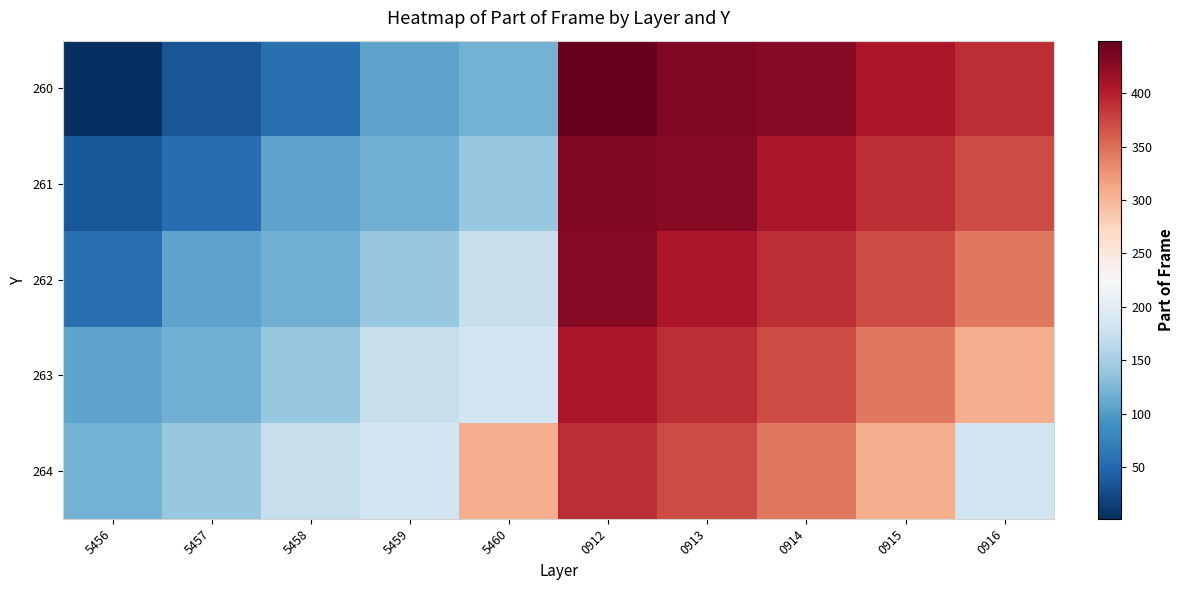

Reading left to right, extract all data points from this chart.

260: 5456=2	5457=34	5458=57	5459=107	5460=120	0912=449	0913=432	0914=429	0915=408	0916=391
261: 5456=36	5457=56	5458=107	5459=118	5460=140	0912=432	0913=429	0914=408	0915=391	0916=372
262: 5456=57	5457=107	5458=118	5459=140	5460=174	0912=429	0913=408	0914=391	0915=372	0916=344
263: 5456=107	5457=118	5458=140	5459=174	5460=183	0912=408	0913=391	0914=372	0915=344	0916=306
264: 5456=120	5457=140	5458=174	5459=183	5460=306	0912=391	0913=372	0914=344	0915=306	0916=181